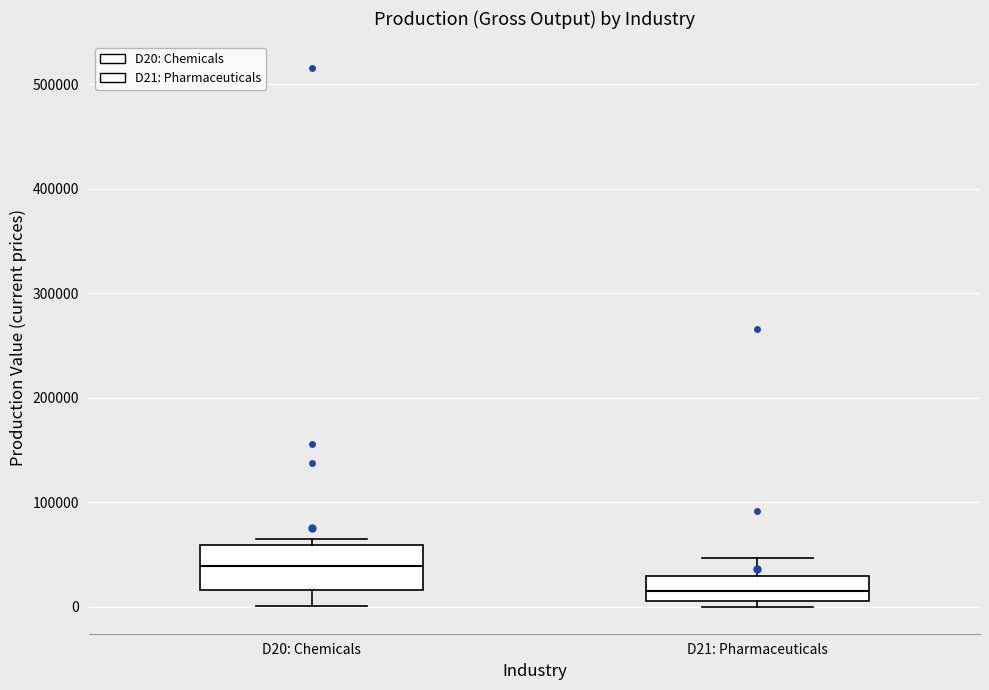

Which box's median line is the lowest?

D21: Pharmaceuticals